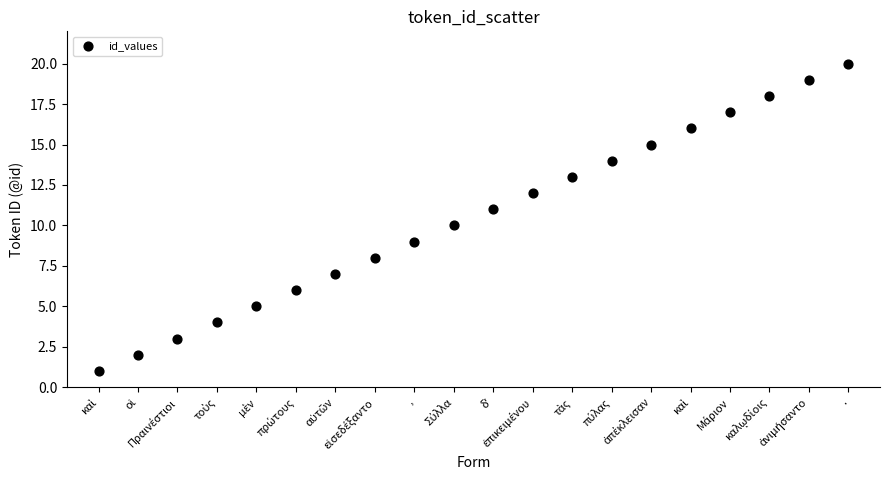

What is the range of Y values (max minus min)?

19